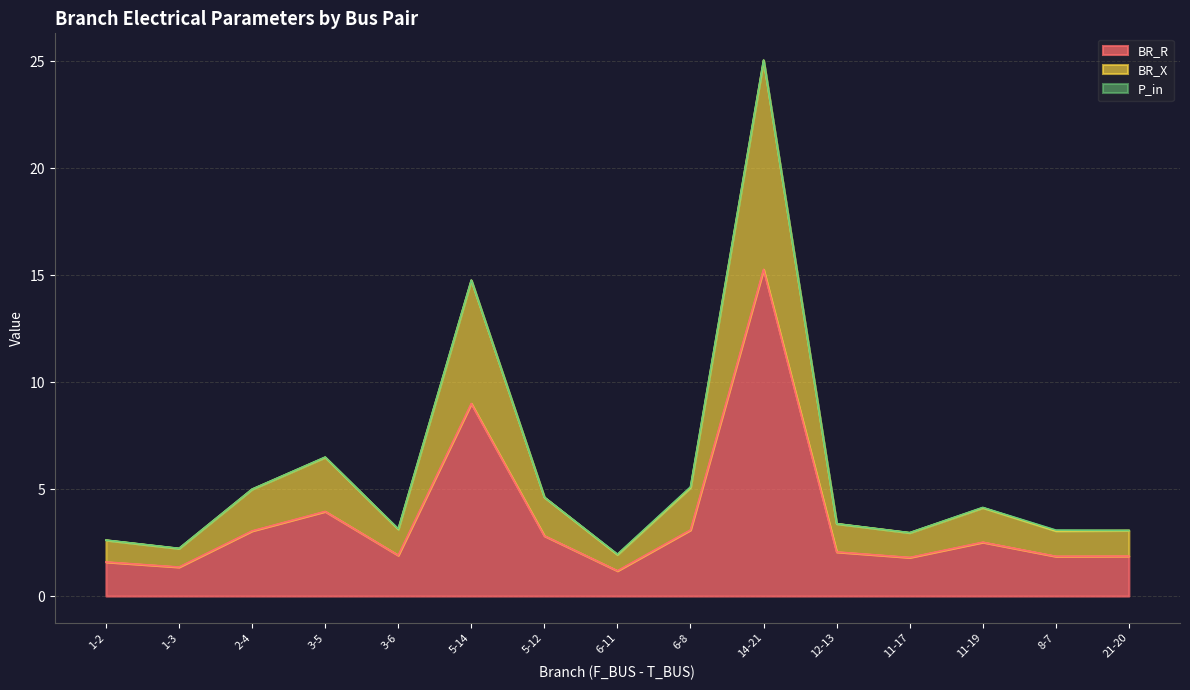

Is it true that BR_X equals 1.2 at 6-11?

False